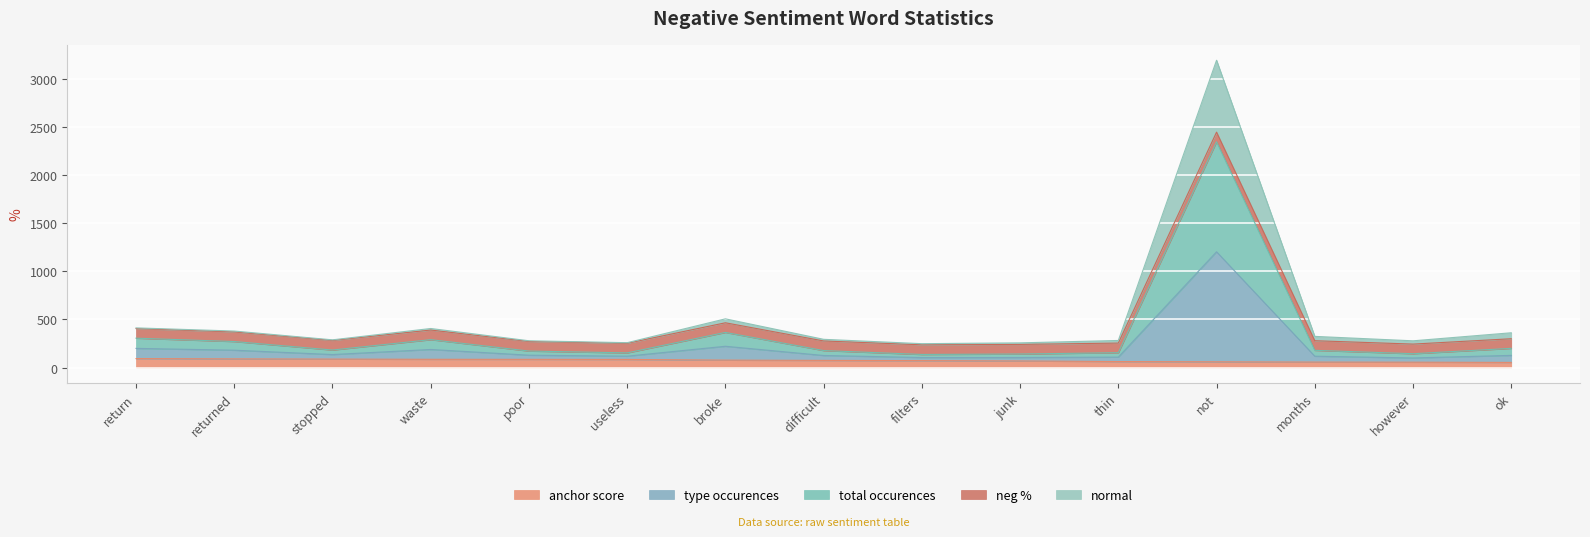

At which category does the chart reach its peak across all series?

not